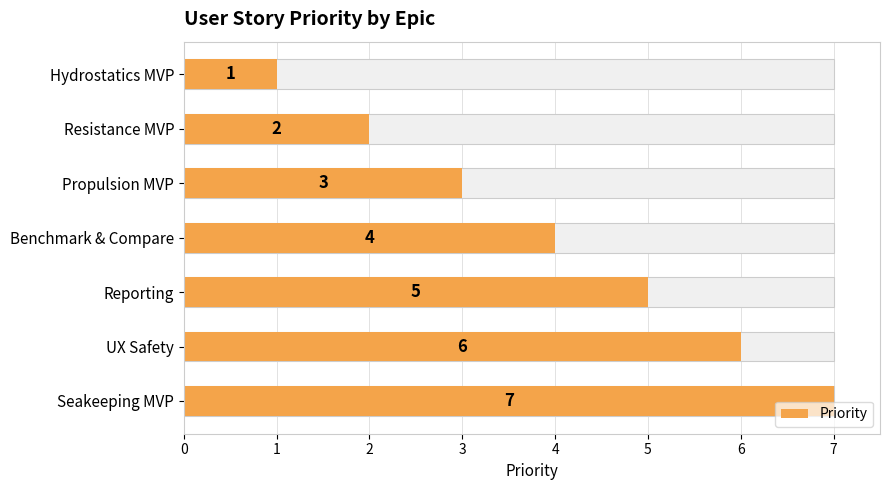

How many values are between 2 and 6?

5